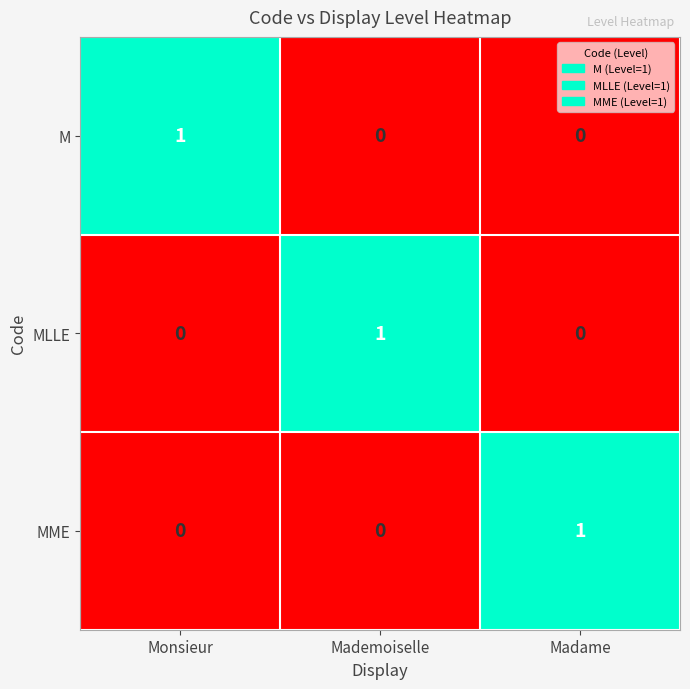

Is it true that MME equals 2 at Madame?

False